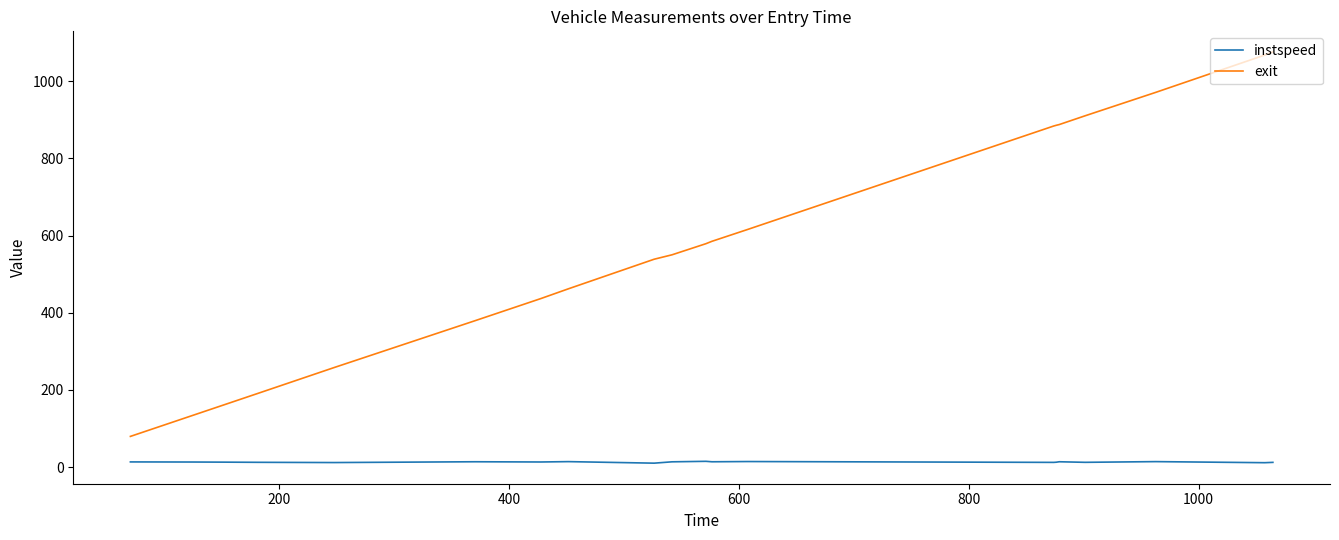

What is the difference between the maximum and minimum values in the exit series?

996.8